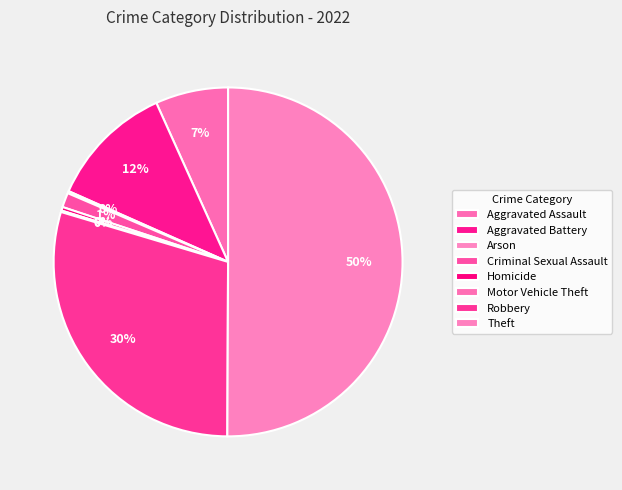

What percentage do Homicide and Arson together represent?

0.5%